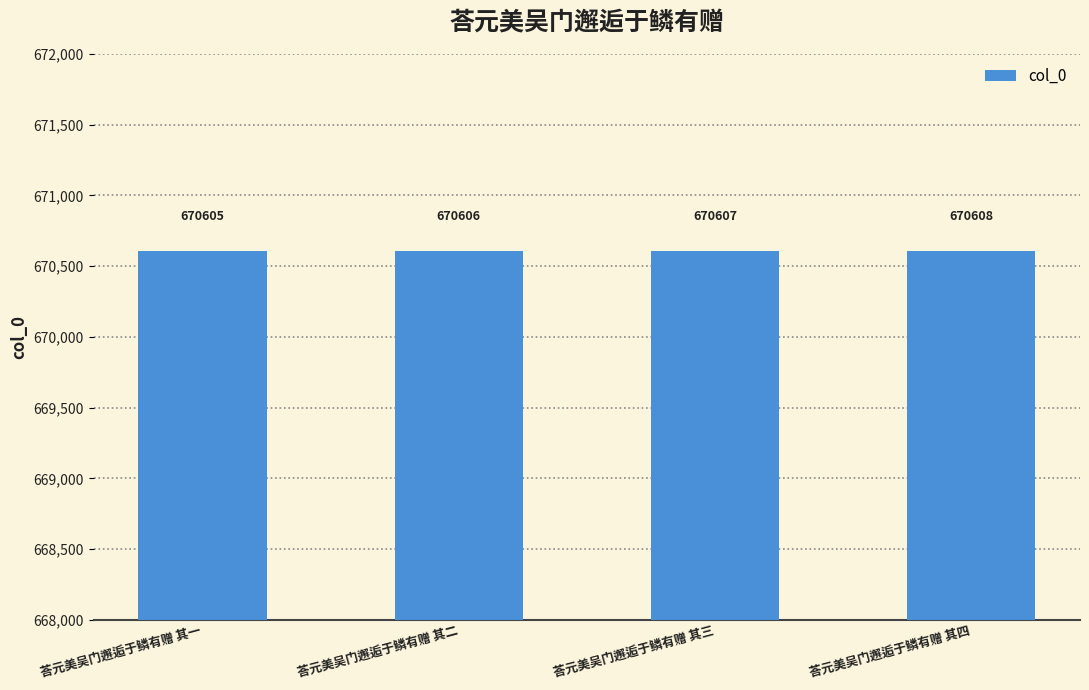

What is the difference between the maximum and minimum values?

3